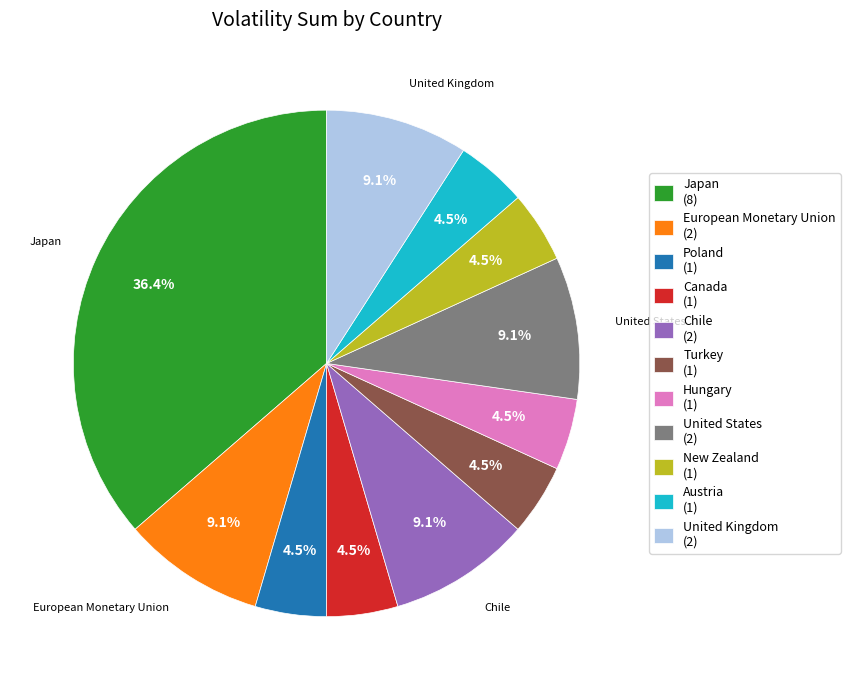

Combined, what portion of the pie is Hungary (1) and Chile (2)?

13.6%